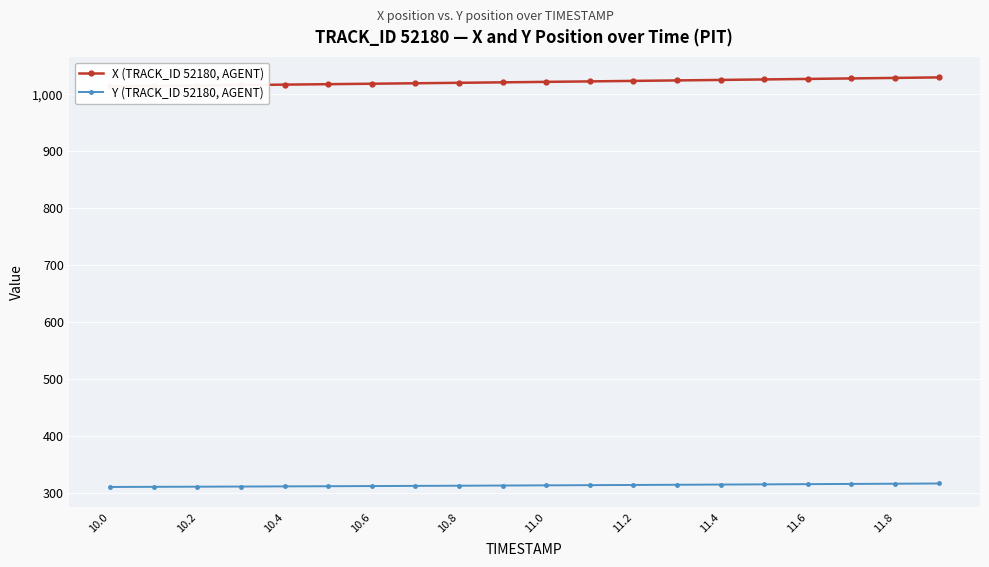

The Y (TRACK_ID 52180, AGENT) series shows 528.0 at 10.8. True or false?

False